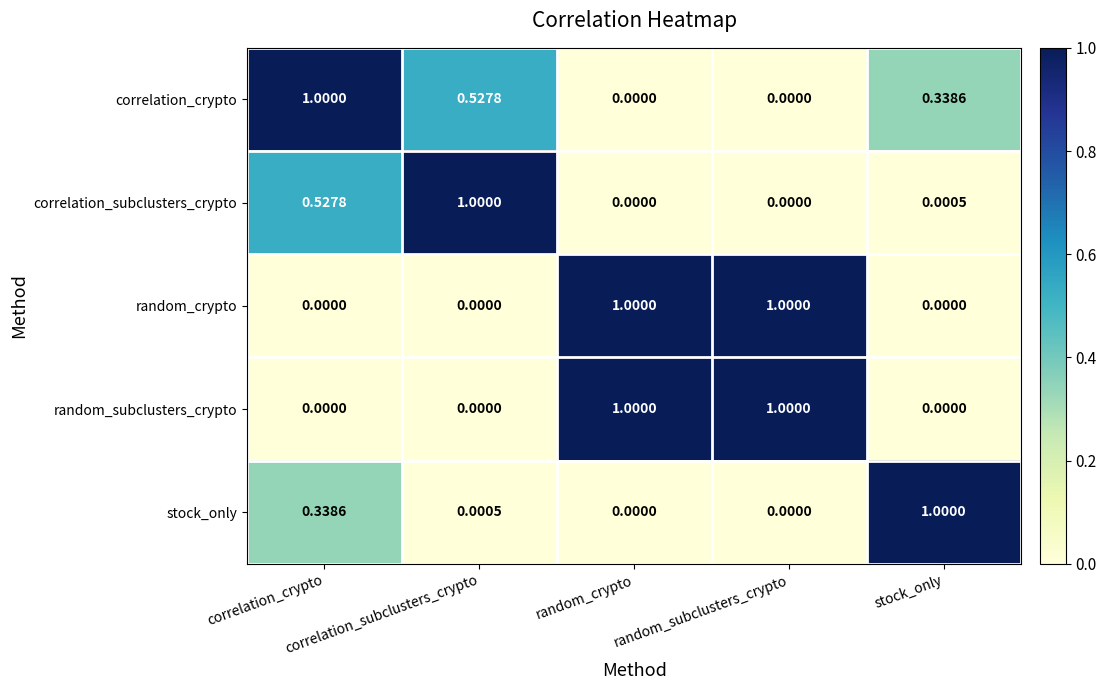

Count the number of categories in the chart.

5